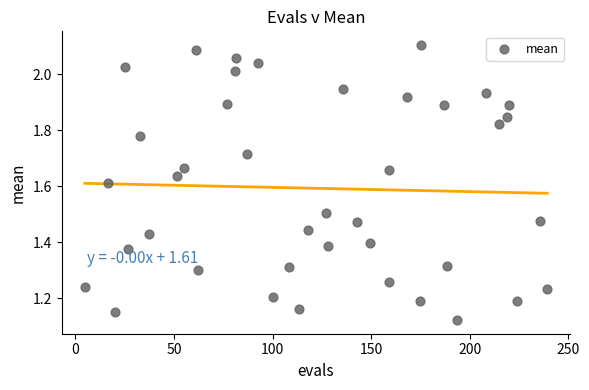

What is the range of X values (max minus min)?

234.7